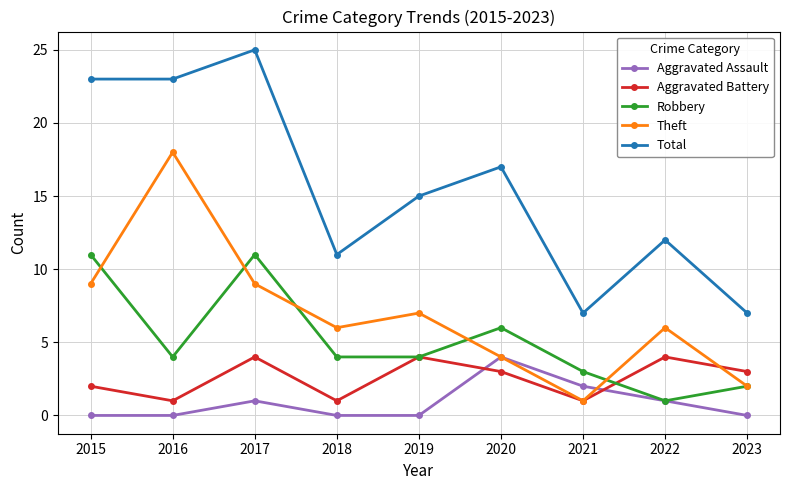

At which label does Total first exceed 15?

2015